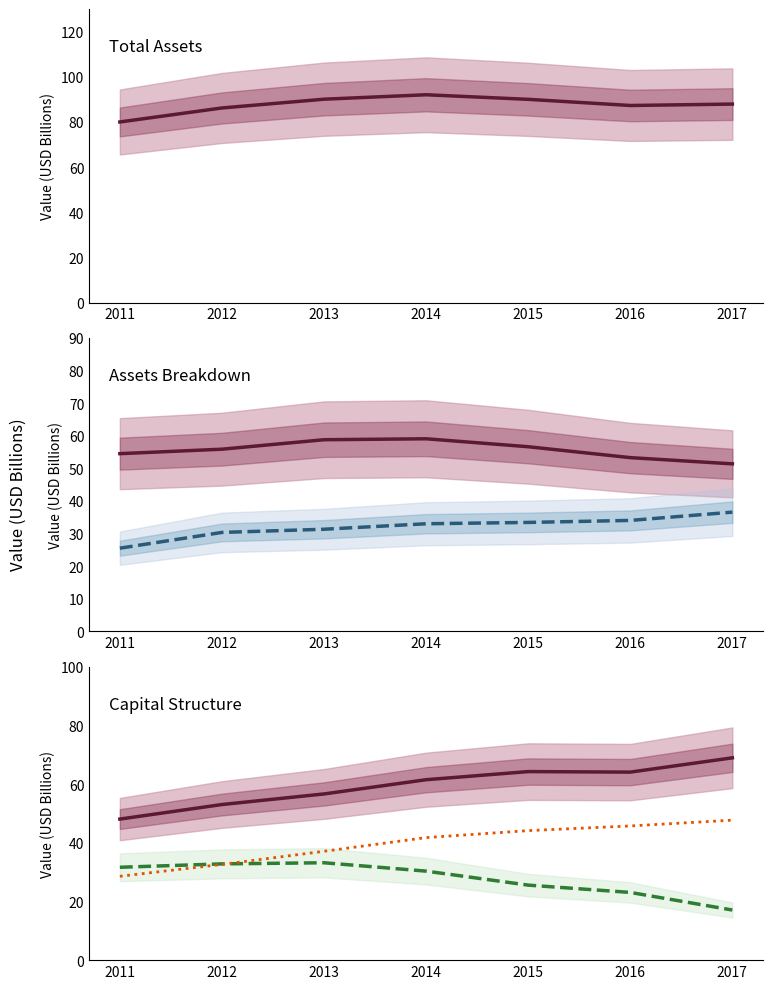

Which category has the lowest value across all series?

2017